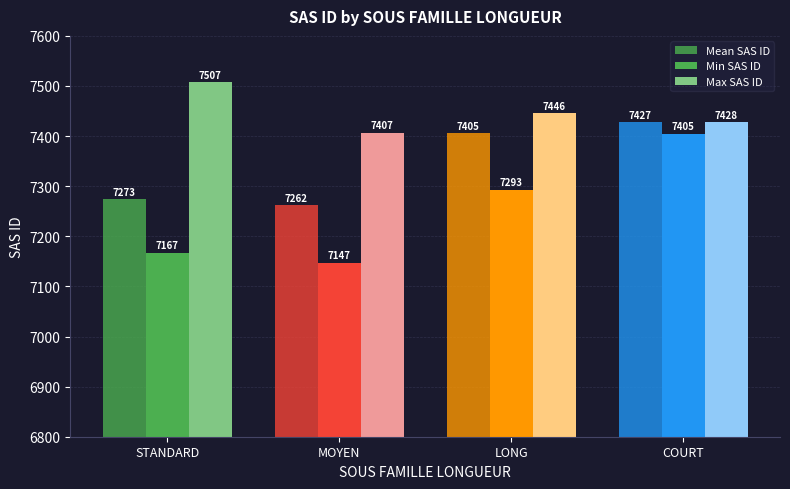

How many bars are there in total?

12